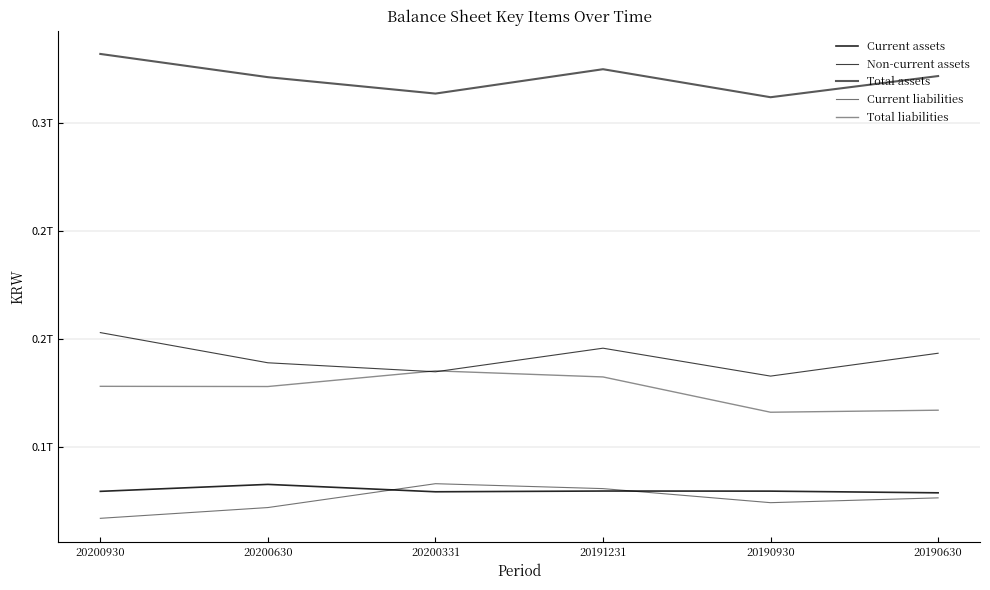

At how many categories does at least one series exceed 220113805500?

6